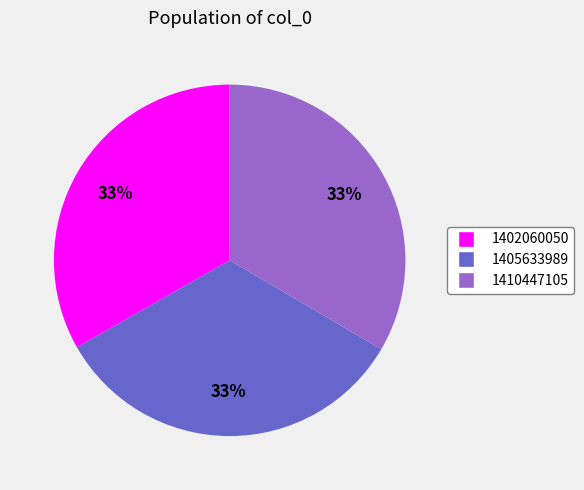

Approximately how many times larger is the value at 1410447105 compared to 1405633989?

1.0